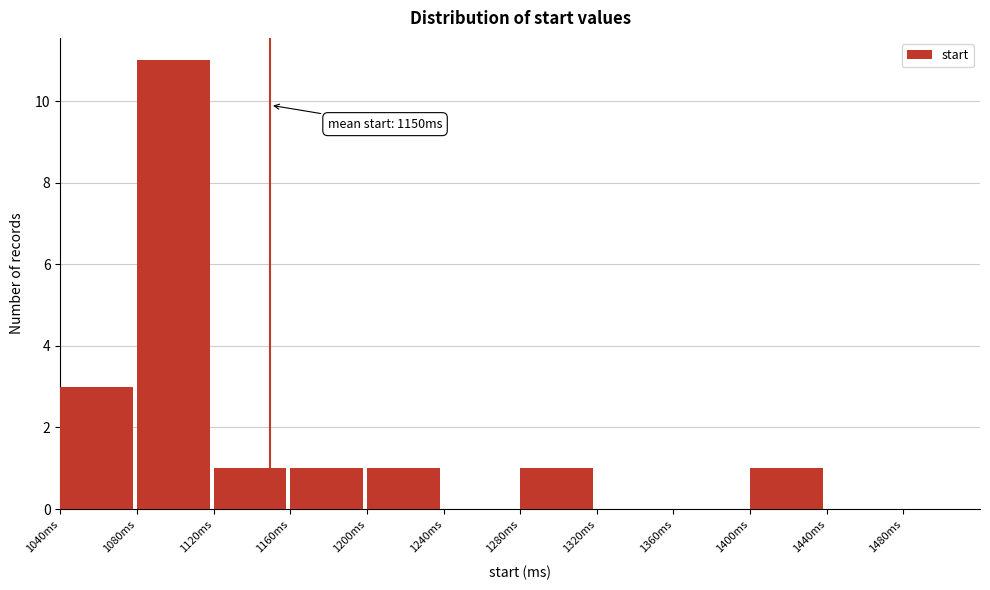

Which range on the x-axis has the tallest bar?

1080 to 1120